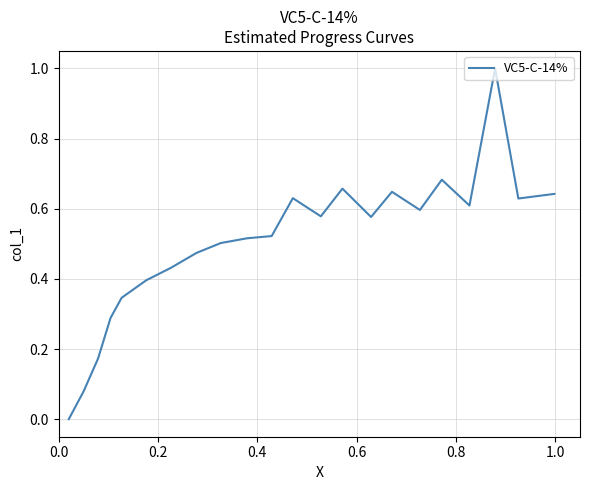

What is the average value?

0.5